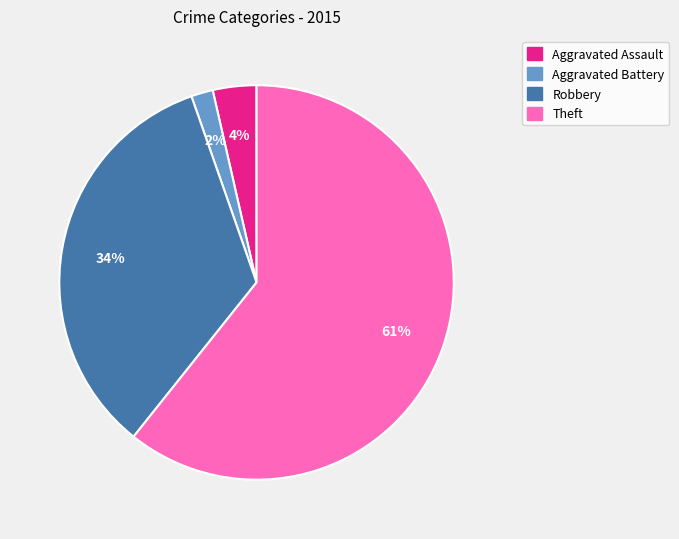

Is there a majority slice in this chart?

Yes